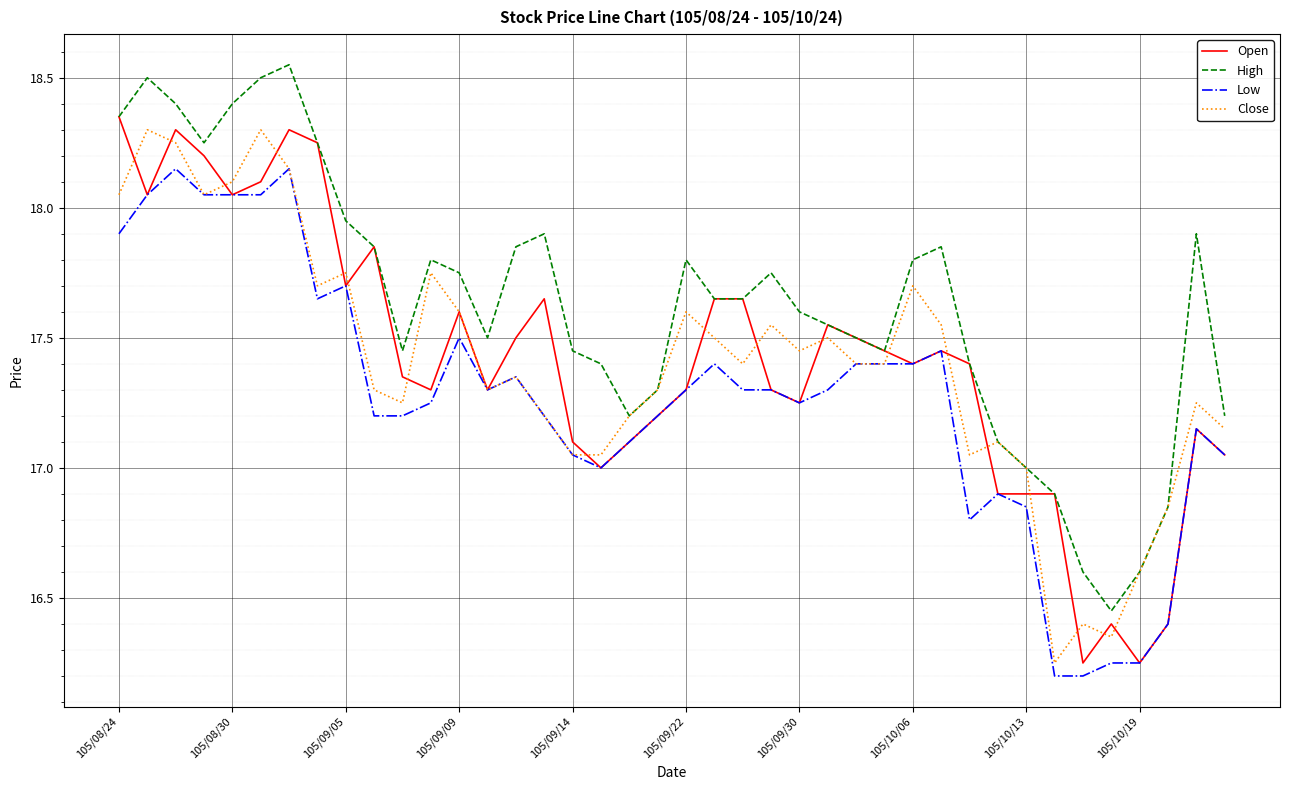

Which series has the largest total across all categories?

High